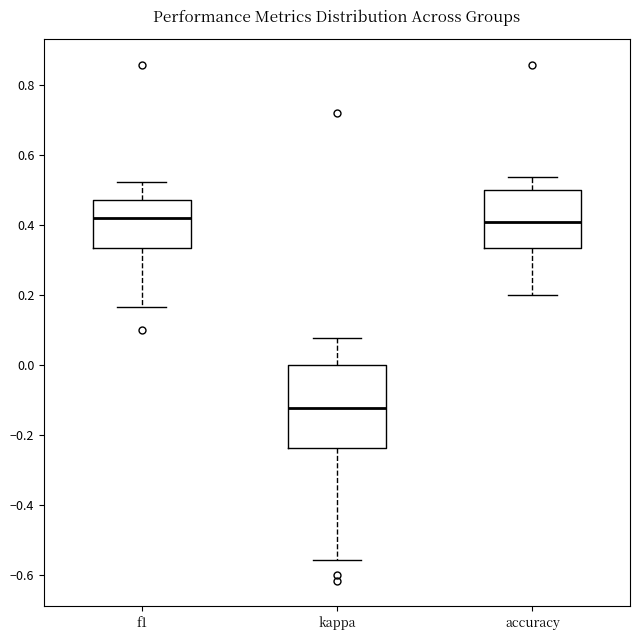

Reading left to right, read every box against the y-axis: the position of its median line, the range the box covers, and the ends of its whiskers. The values are not printed on the chart, so give them approximately, as read against the axis.

f1: median 0.42, box 0.34 to 0.48, whiskers 0.16 to 0.52
kappa: median -0.12, box -0.24 to 0.00, whiskers -0.56 to 0.08
accuracy: median 0.40, box 0.34 to 0.50, whiskers 0.20 to 0.54